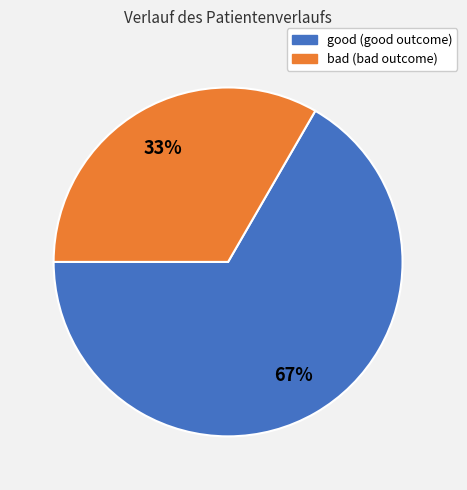

To the nearest percent, what is the combined percentage of good and bad?

100%